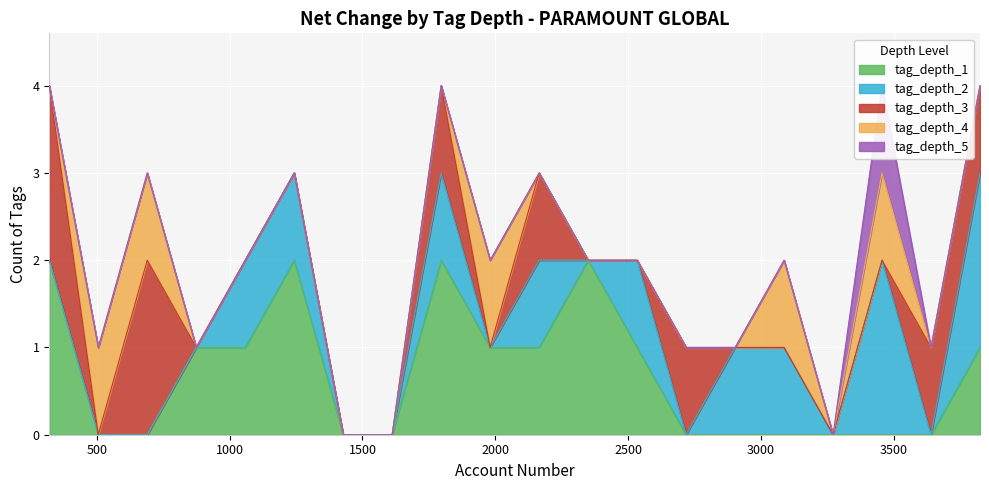

True or false: tag_depth_5 has more than 1 interior local peaks.

False